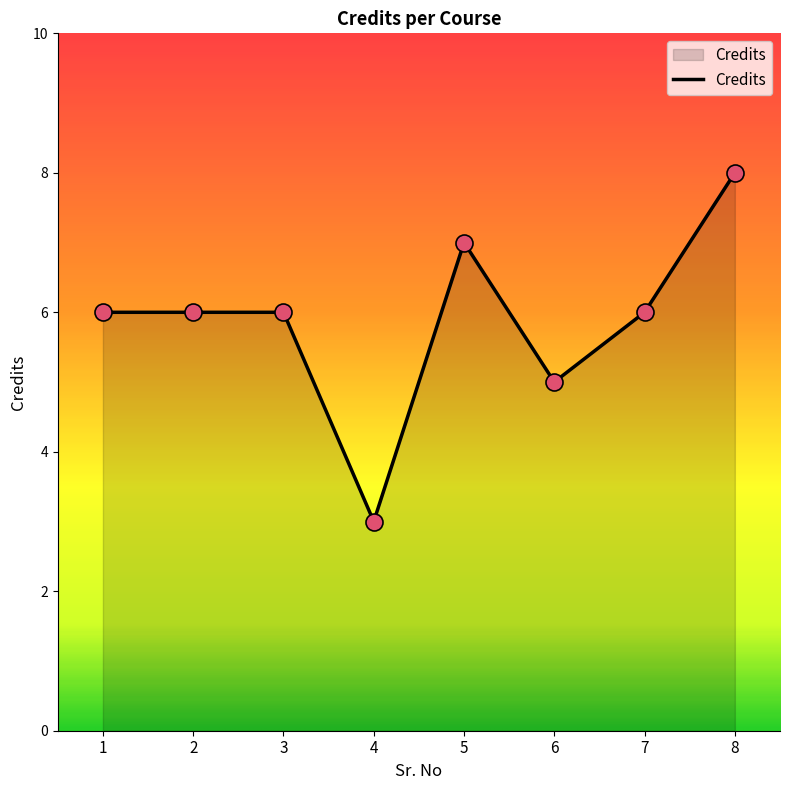

Between 6 and 5, which is larger?

5